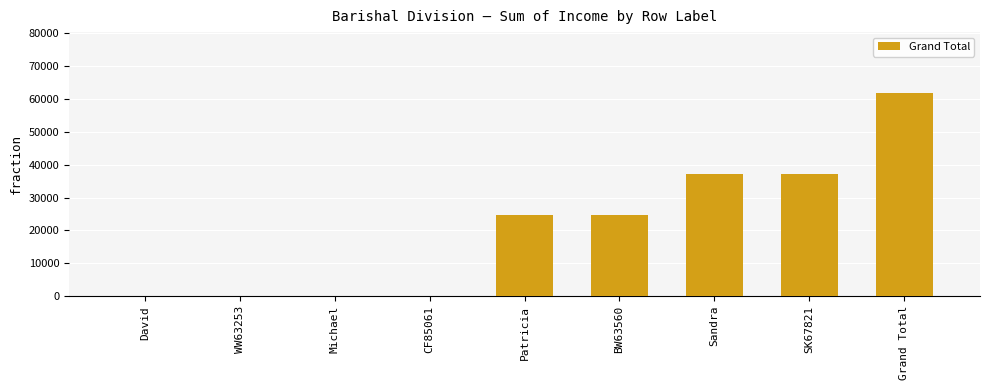

What is the change in value from WW63253 to Grand Total?

+61859